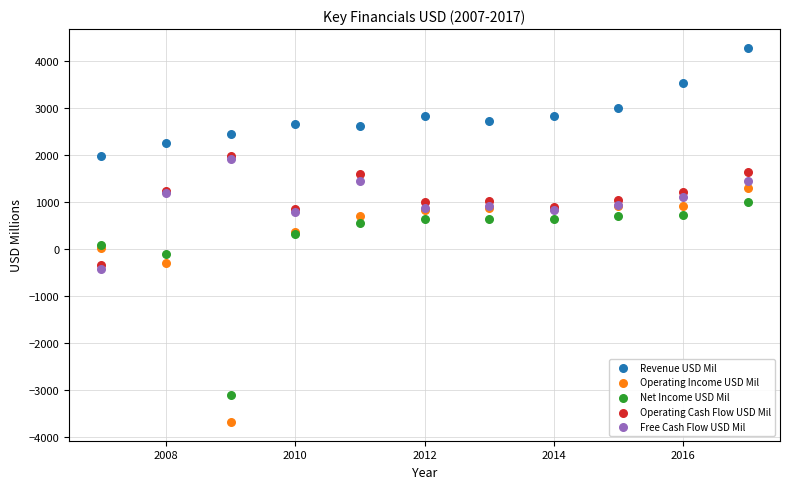

Which series has the largest Y range (max minus min)?

Operating Income USD Mil